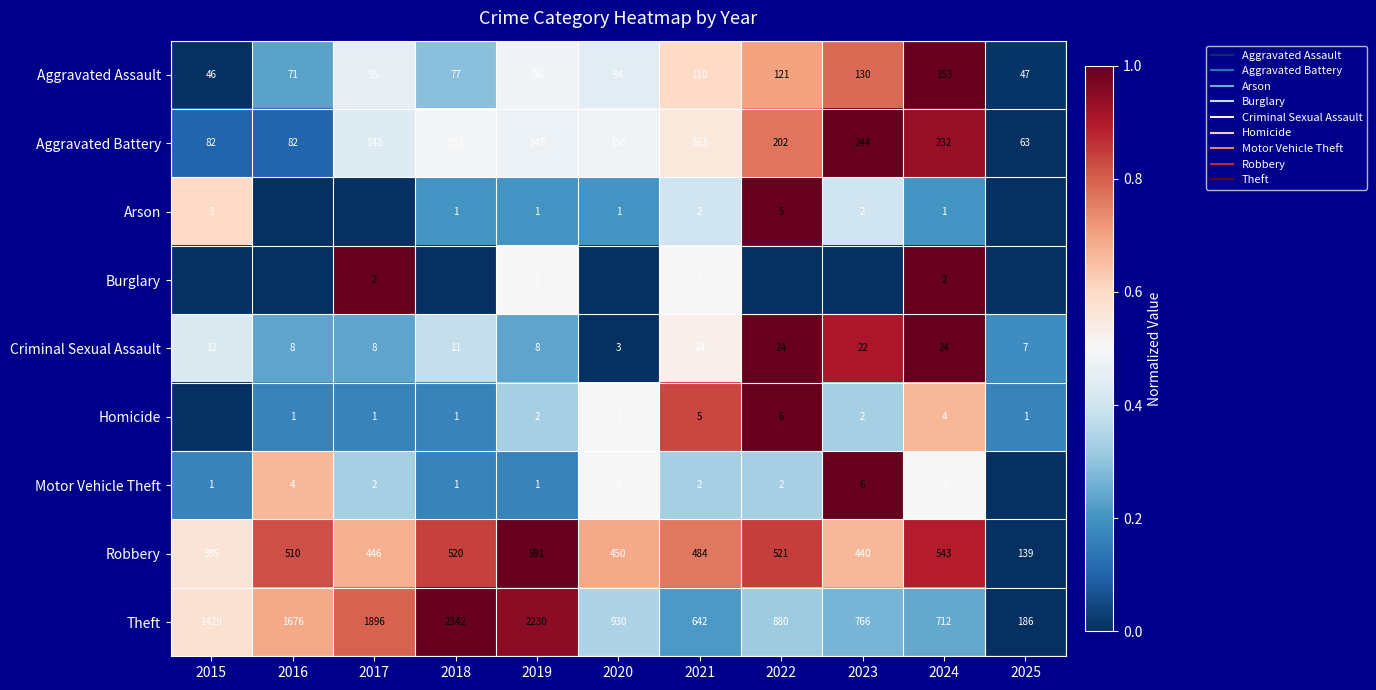

At which category does the chart reach its minimum across all series?

2015